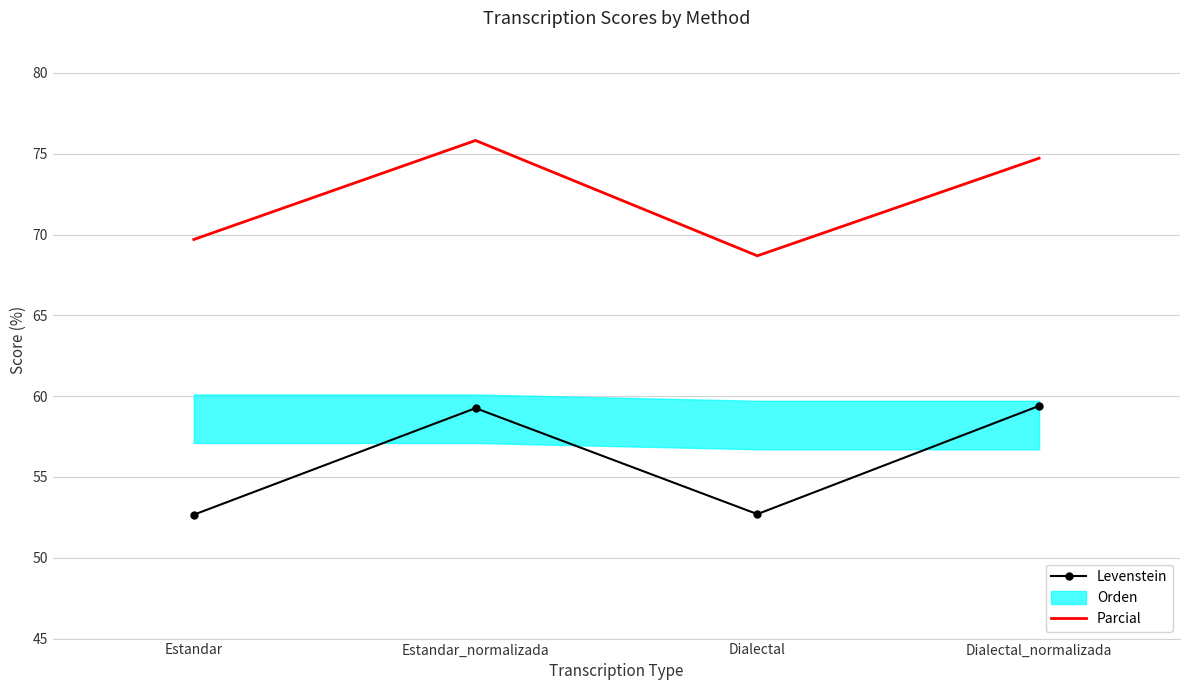

At which category does Levenstein reach its first local valley?

Dialectal